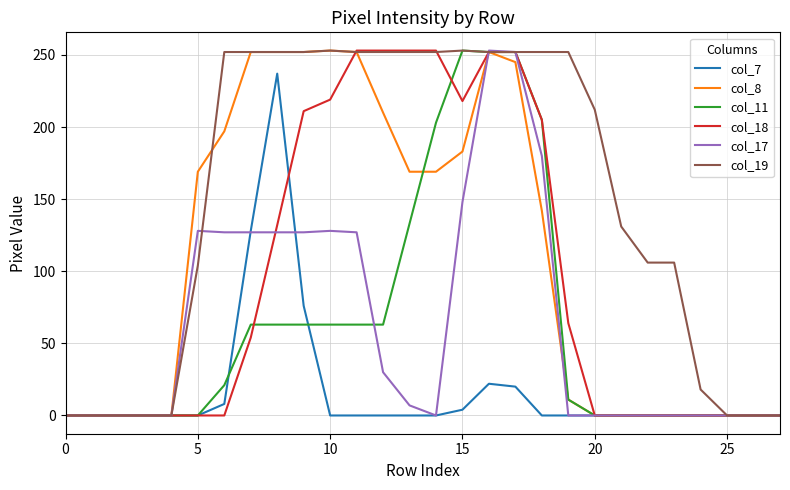

How many lines are shown in the chart?

6